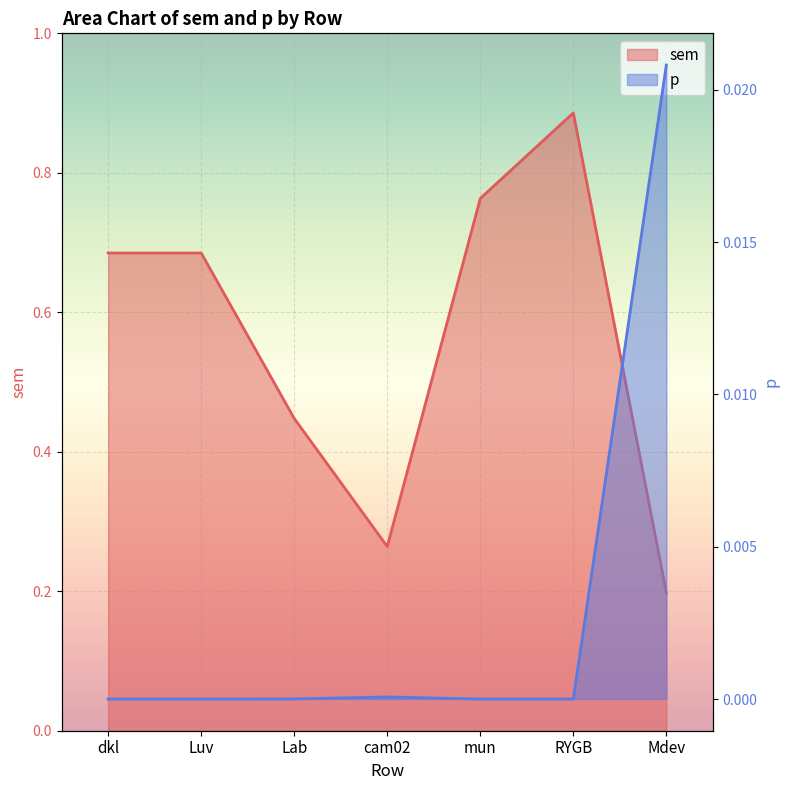

List the labels in order of p value, largest first.

Mdev, cam02, Lab, Luv, dkl, mun, RYGB